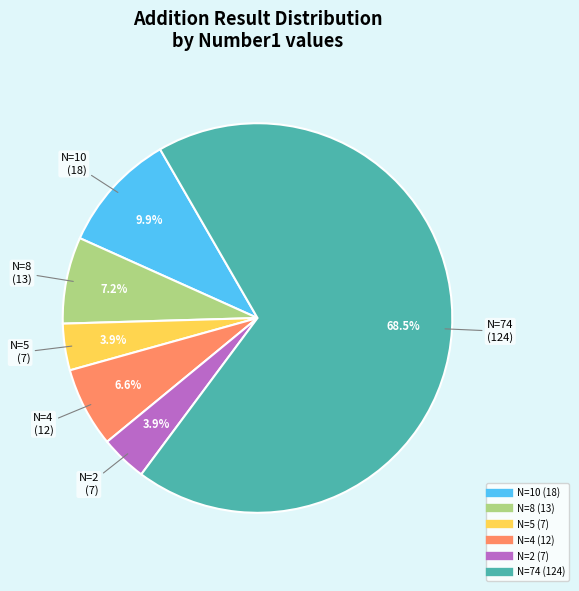

Does any single category account for the majority?

Yes